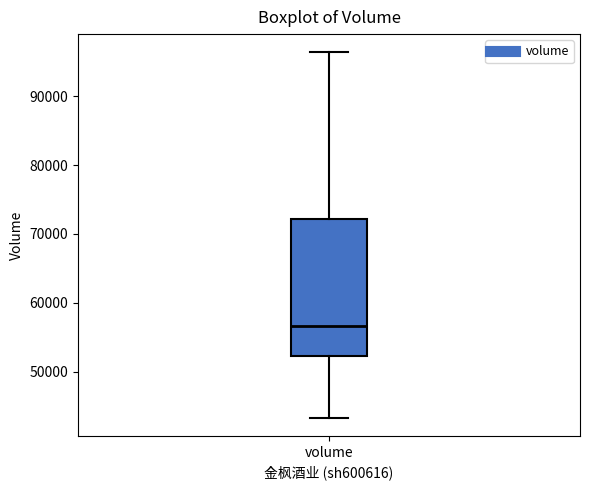

Where is the lower edge of the box for volume on the y-axis? The values are not printed on the chart, so give them approximately, as read against the axis.

52000